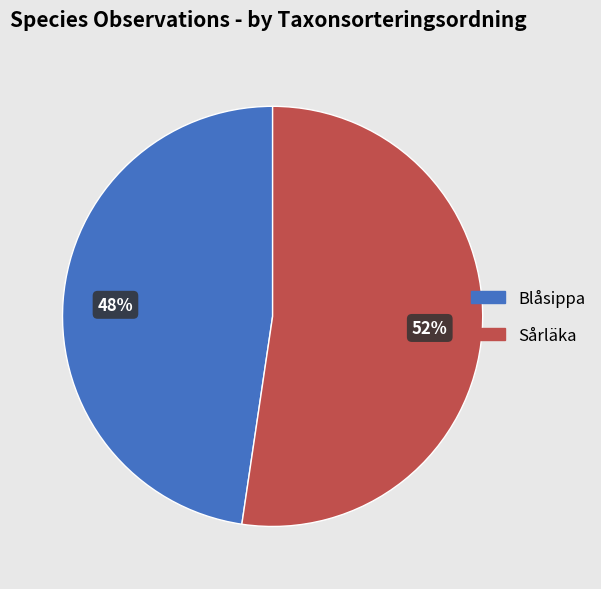

Do Sårläka and Blåsippa together represent more than half of the pie?

Yes